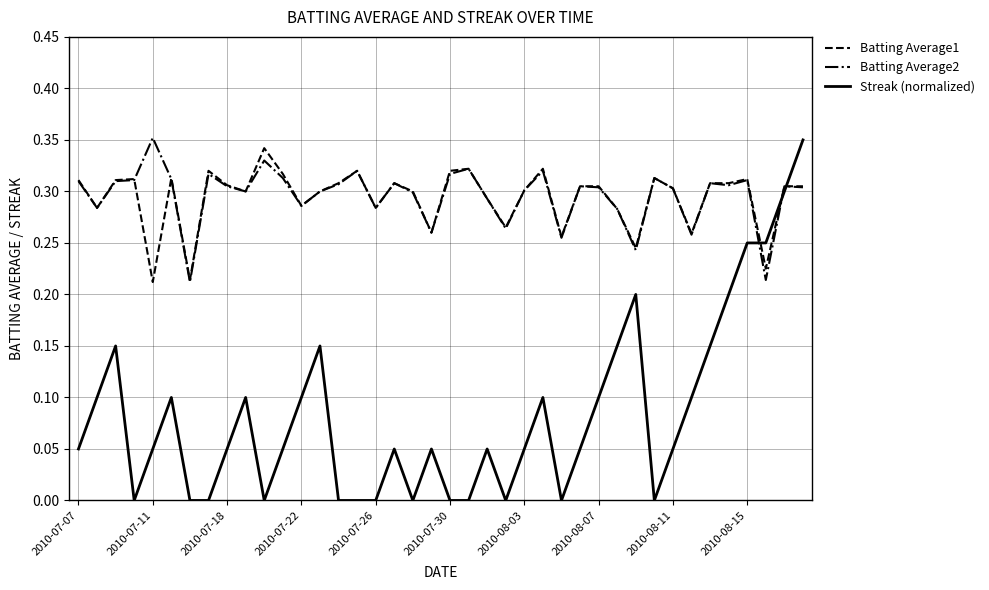

After their last crossing, which series has the higher values: Streak (normalized) or Batting Average2?

Streak (normalized)